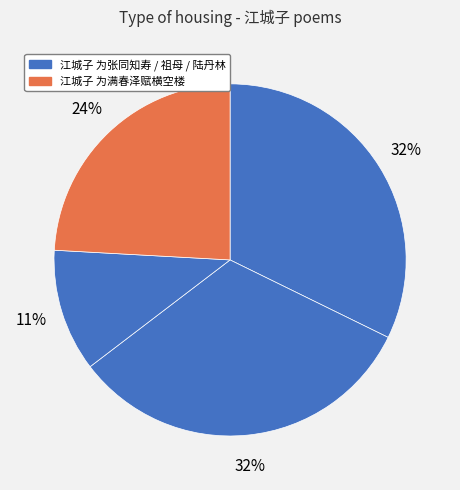

How many slices are in this pie chart?

4